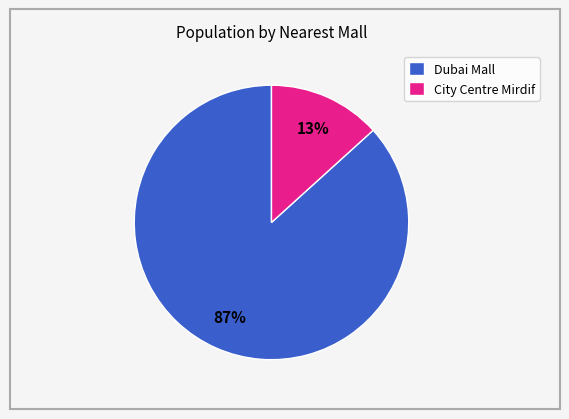

Do City Centre Mirdif and Dubai Mall together represent more than half of the pie?

Yes